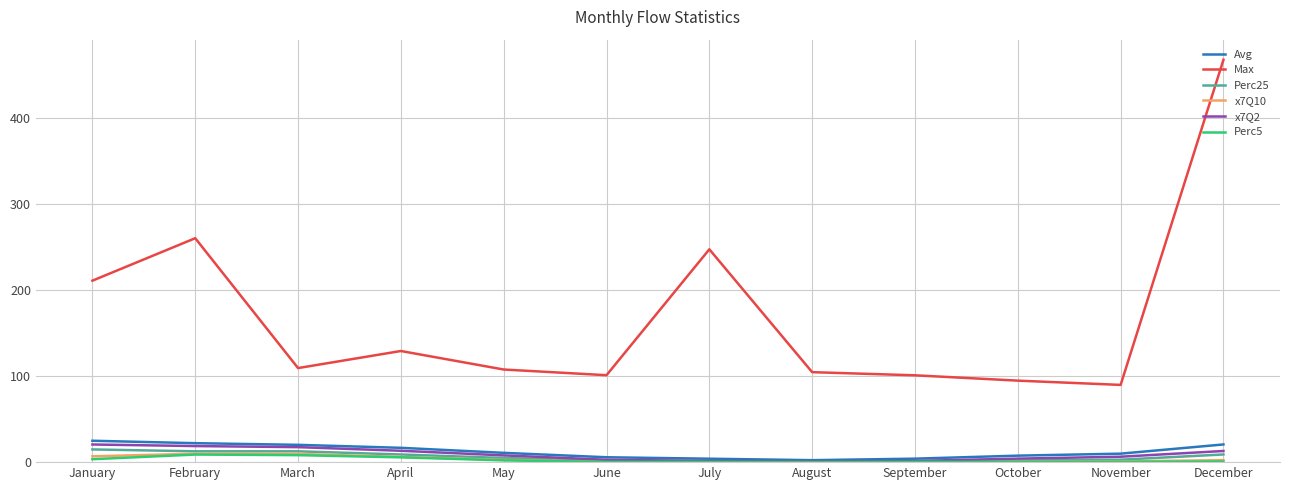

Which category has the highest value across all series?

December